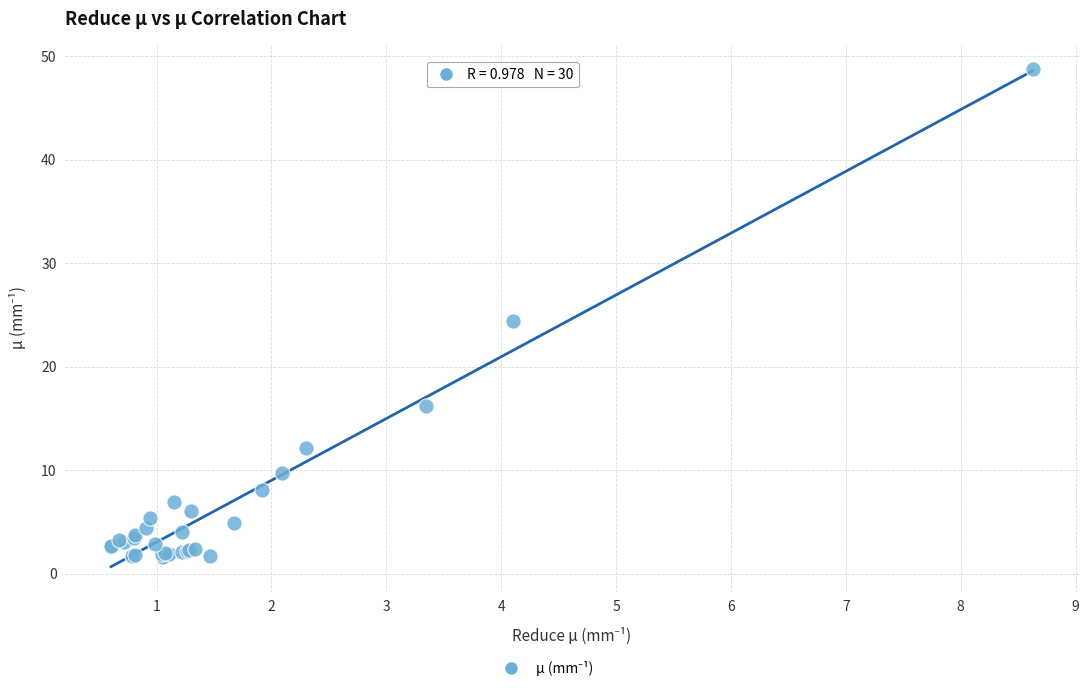

What Y value in the scatter plot is closest to 25?

24.4